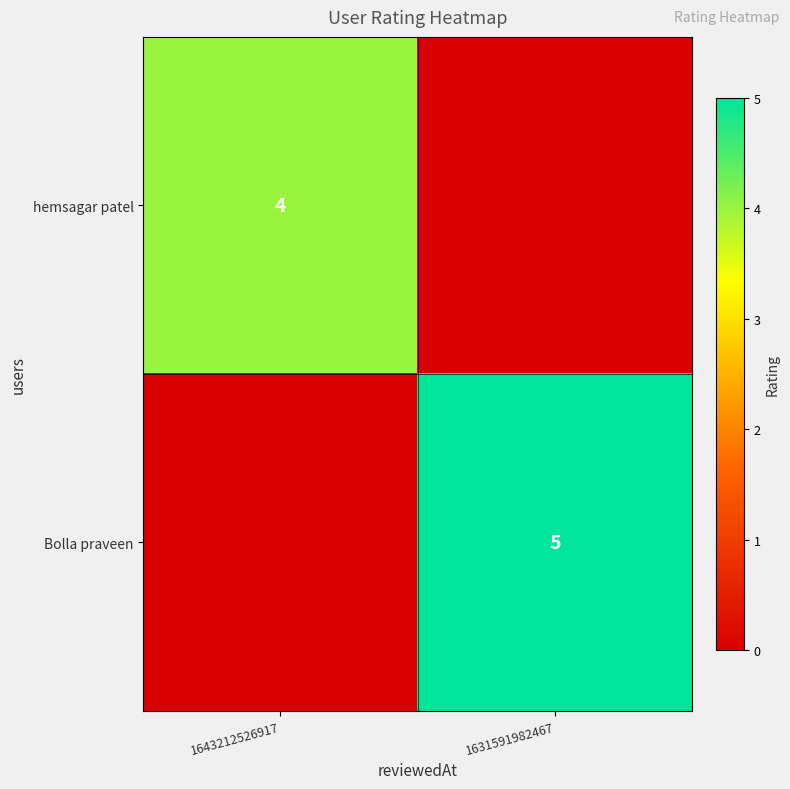

The value of Bolla praveen at 1631591982467 is 2. True or false?

False